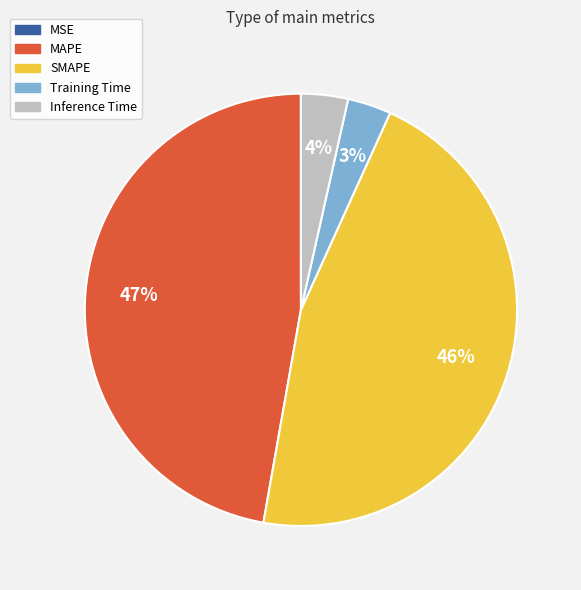

What percentage is the SMAPE slice, to the nearest percent?

46%